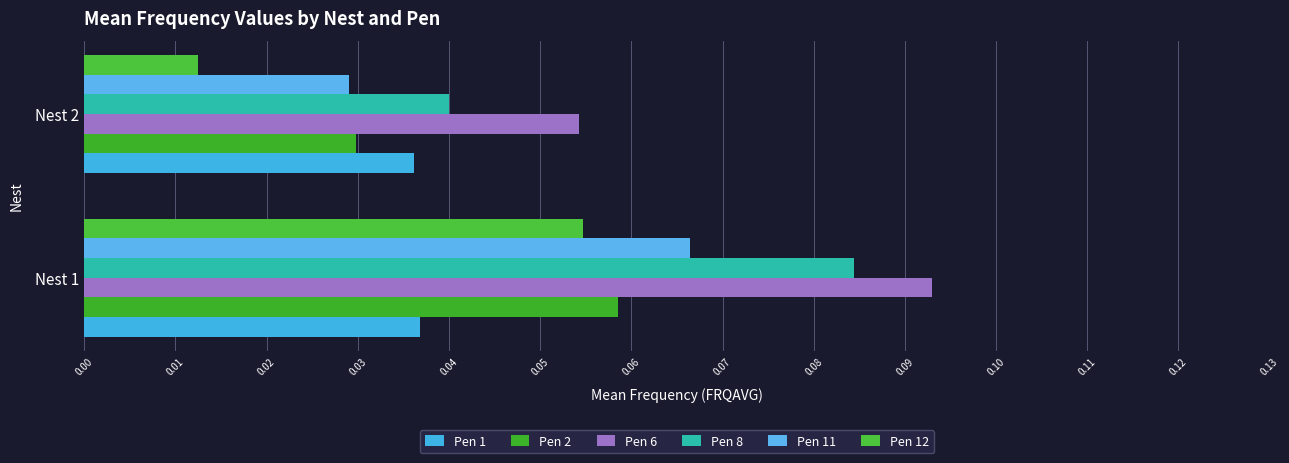

Count the number of data series in this chart.

6